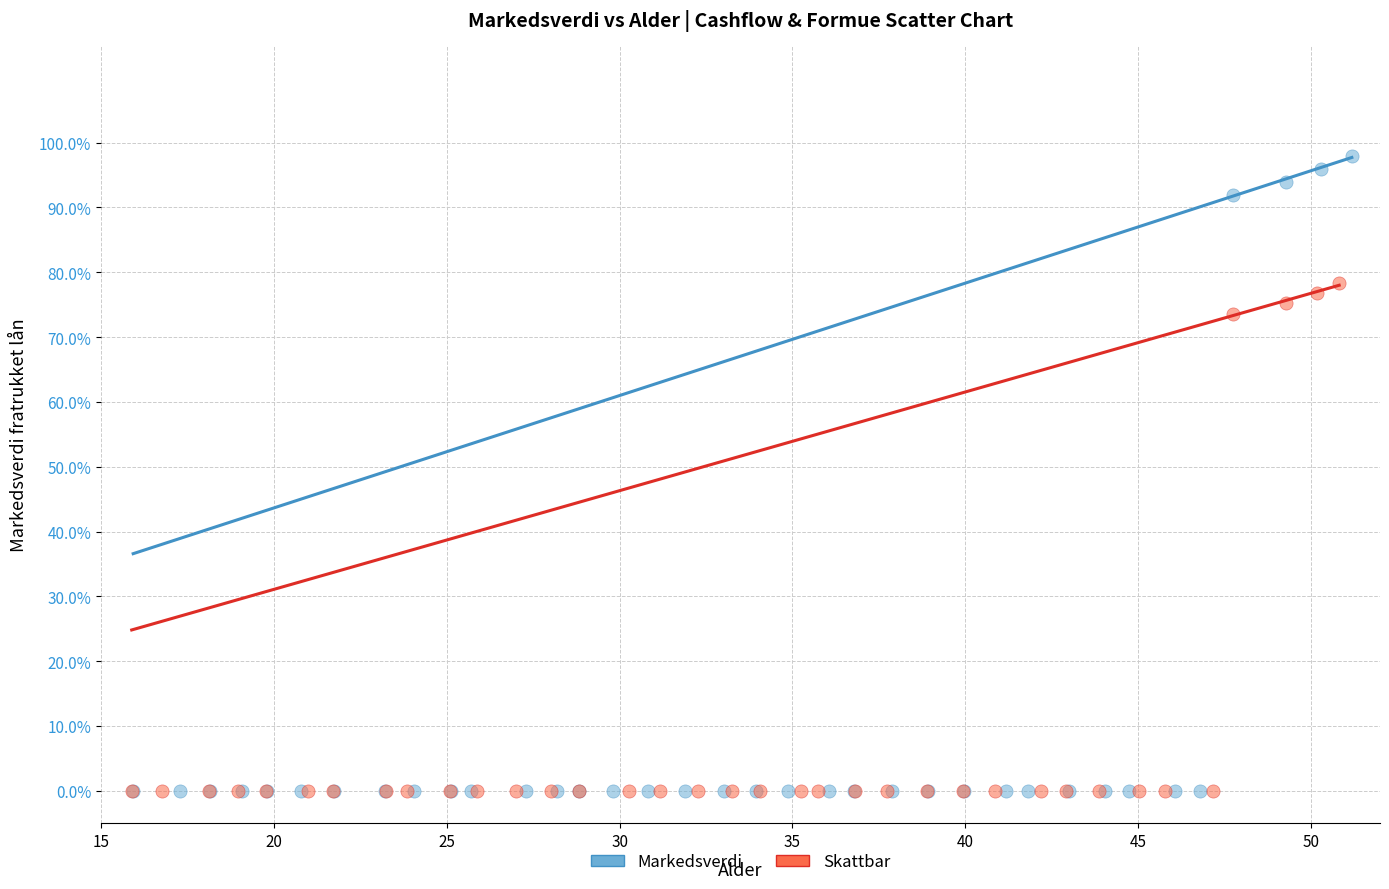

Which series reaches the maximum Y coordinate?

Markedsverdi